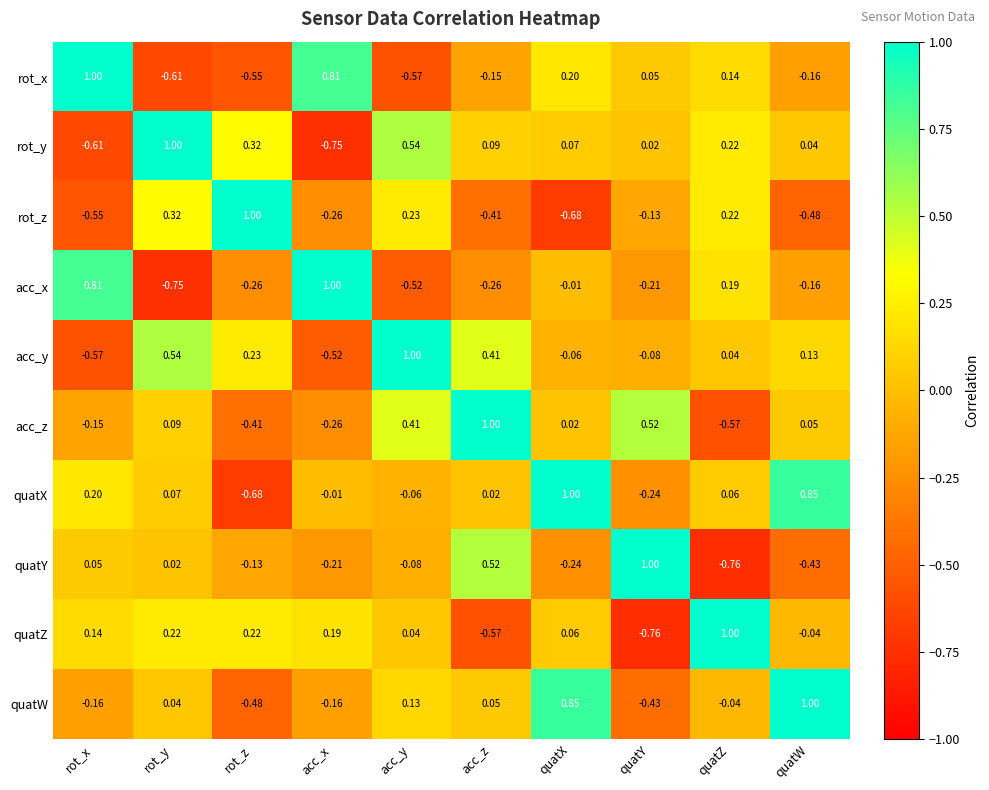

How many distinct data groups are displayed?

10